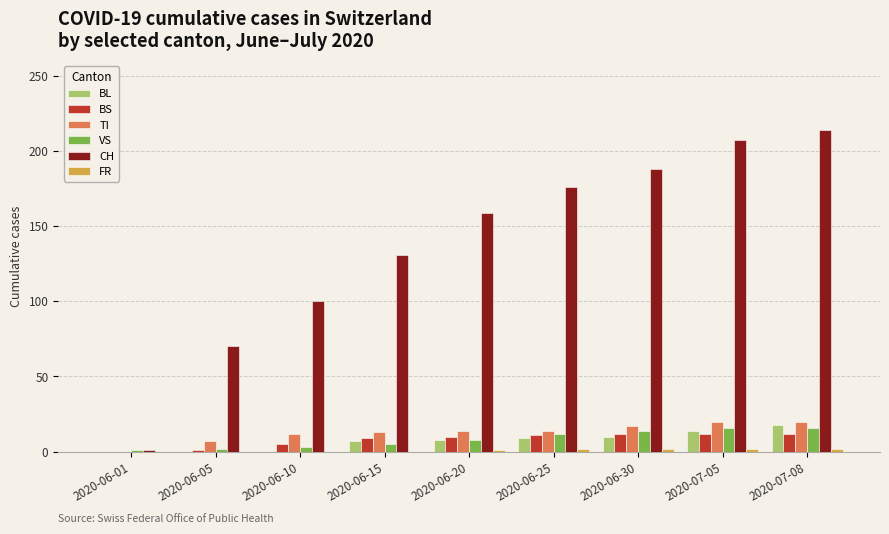

Which series has the largest total across all categories?

CH